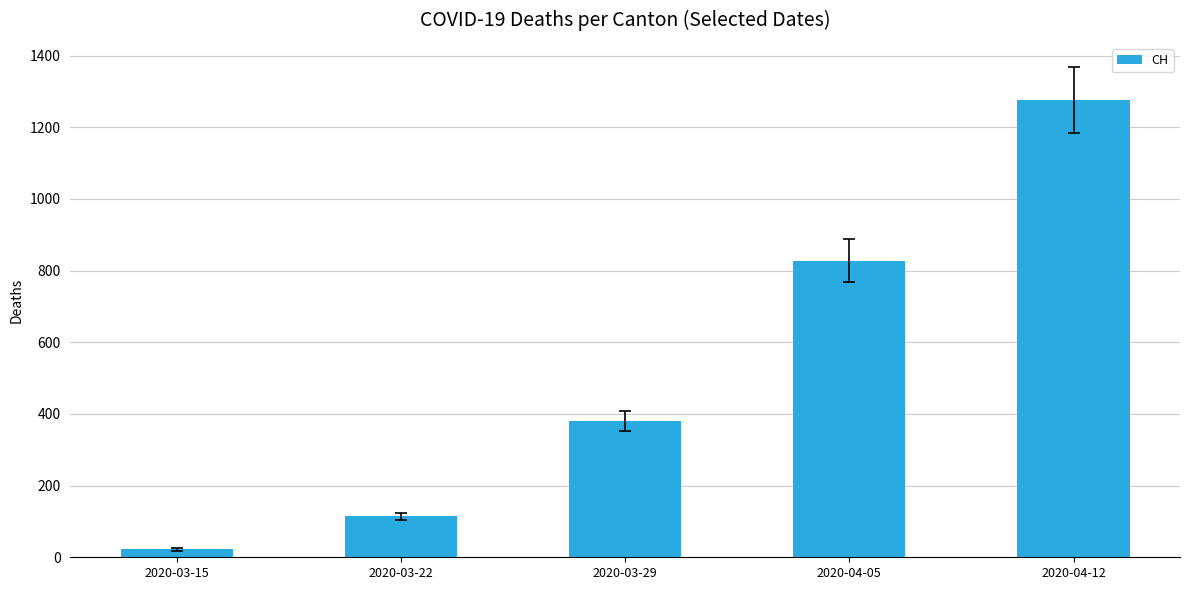

What is the change in value from 2020-03-15 to 2020-03-29?

+358